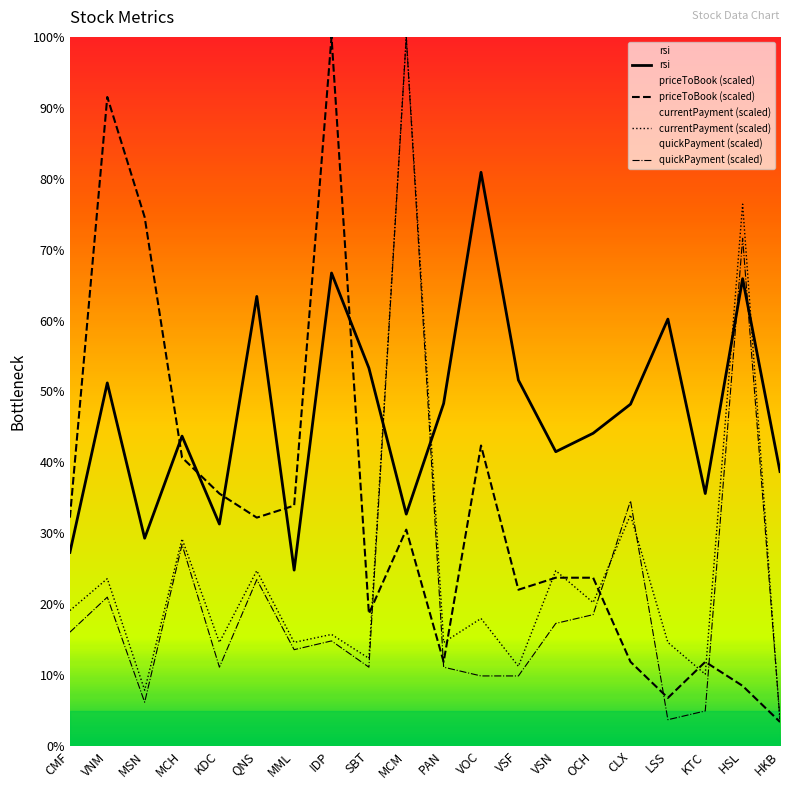

Between which two adjacent categories do currentPayment and quickPayment first intersect?

OCH and CLX